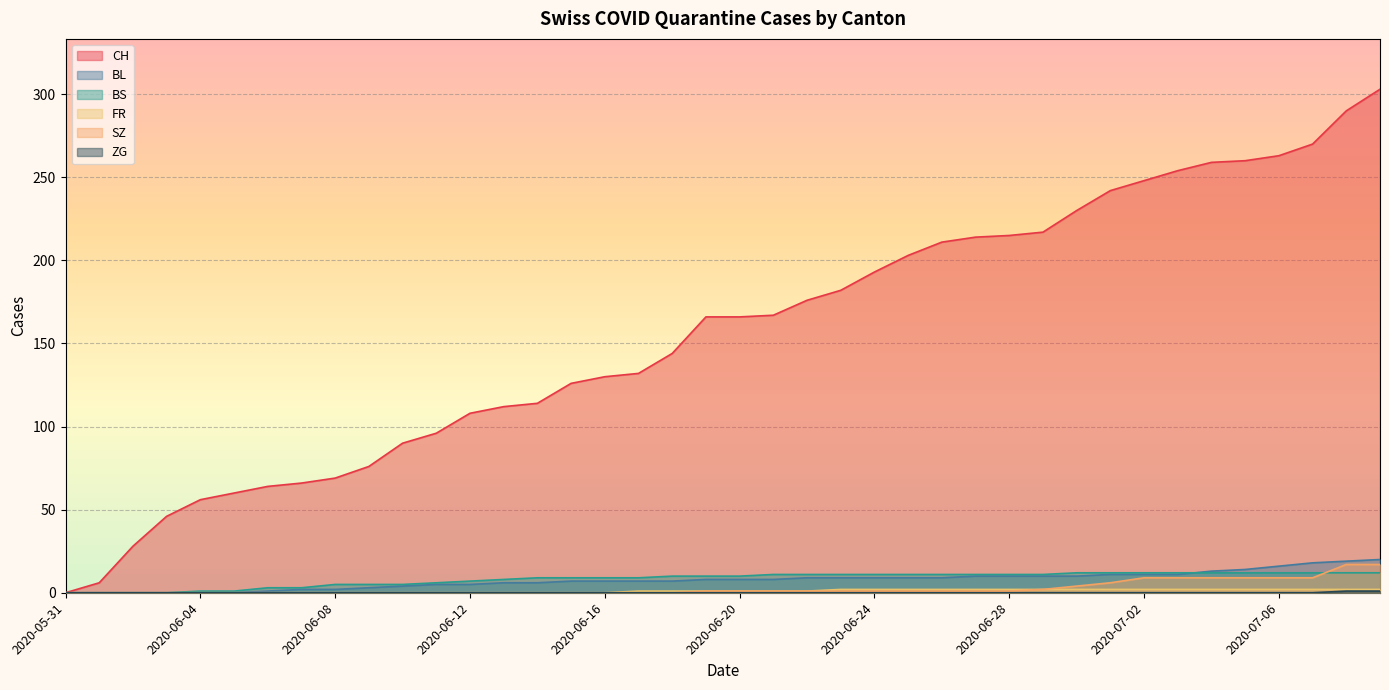

List the series in order of their peak value, highest first.

CH, BL, SZ, BS, FR, ZG